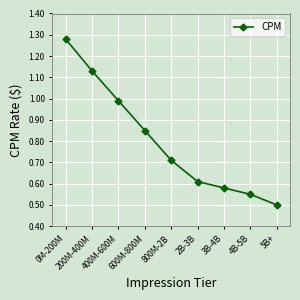

True or false: the data shows 0.9 at 800M-2B.

False